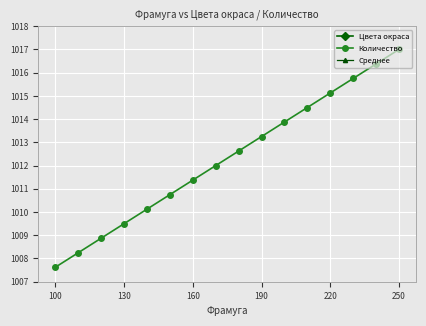

What is the average value of the Цвета окраса series?

10.1